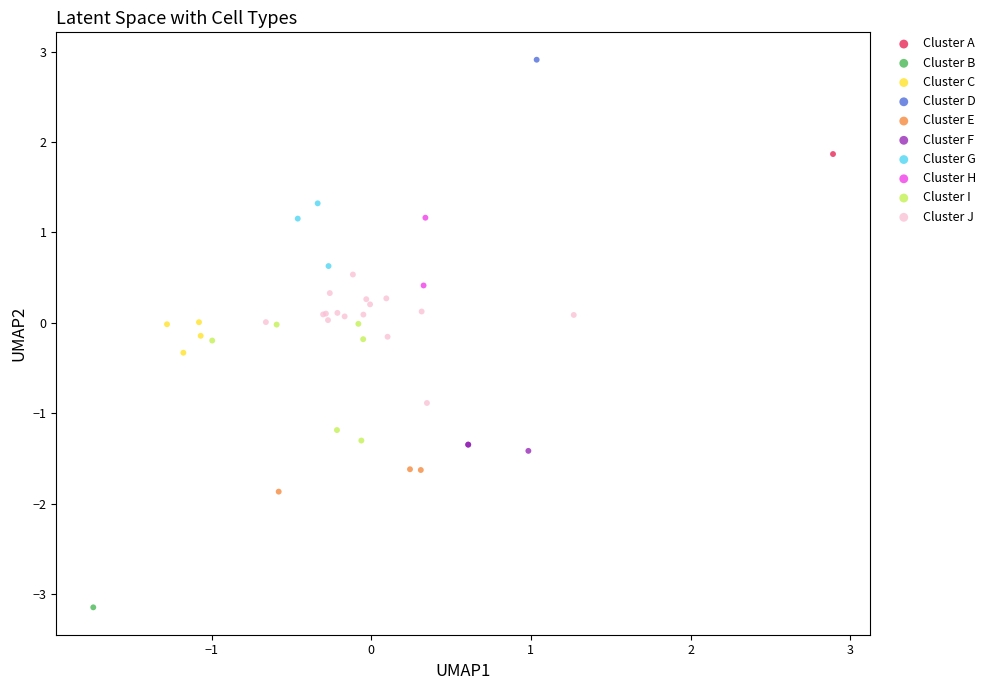

Which series reaches the minimum Y coordinate?

Cluster B